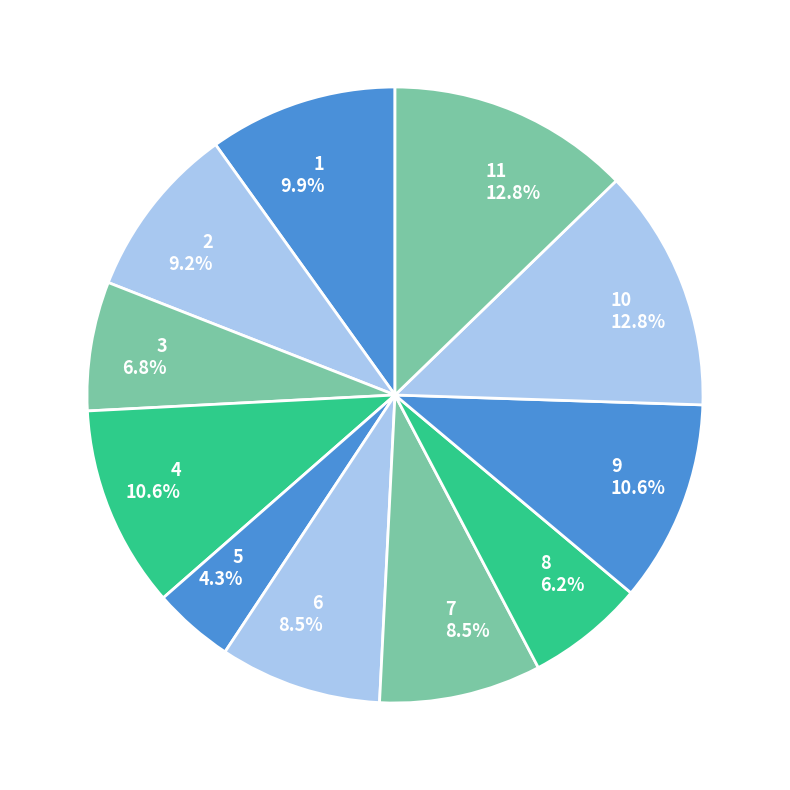

Approximately how many times larger is the value at 2 compared to 10?

0.7